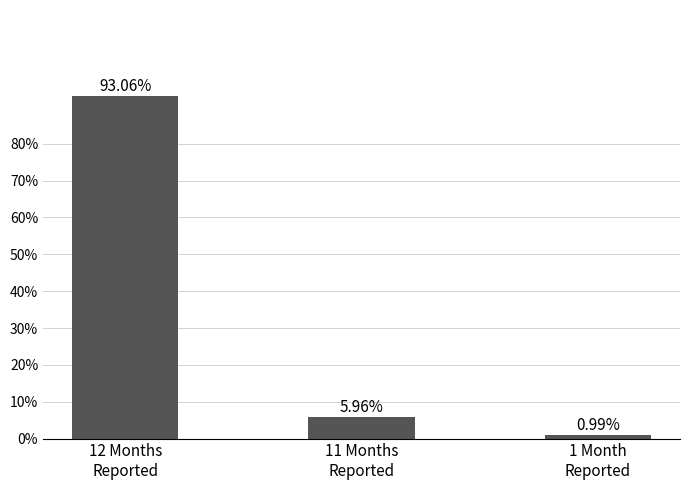

Does the chart contain any negative values?

No